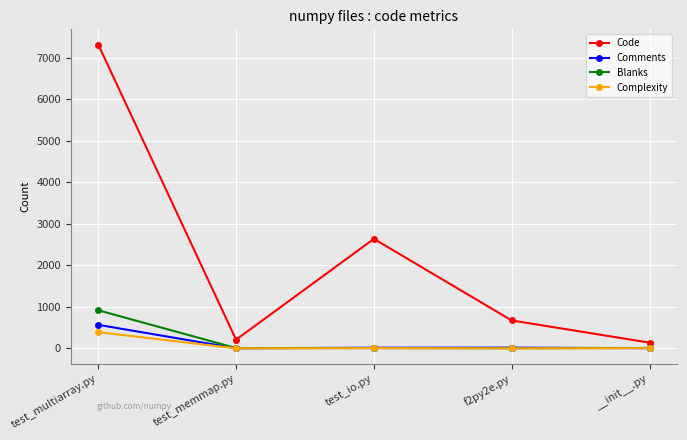

True or false: Complexity has a value of 5 at __init__.py.

True